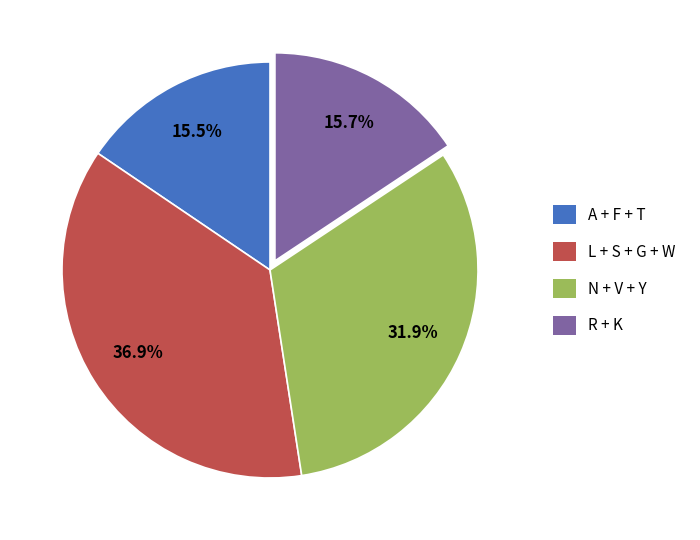

How many slices are in this pie chart?

4